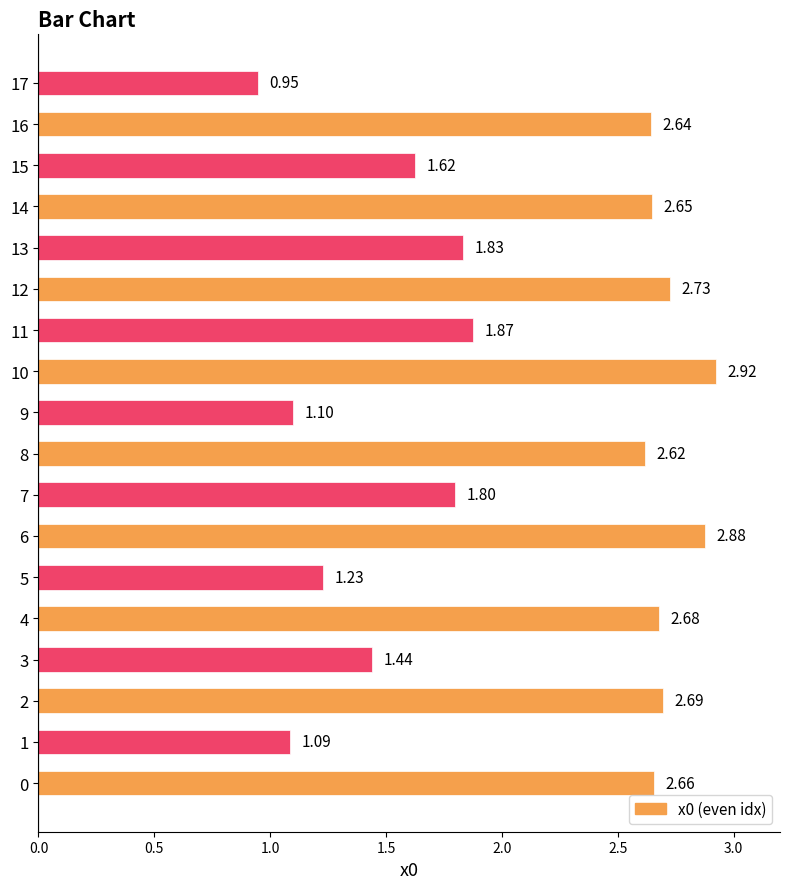

Is it true that the value at 3 is 1.4?

True